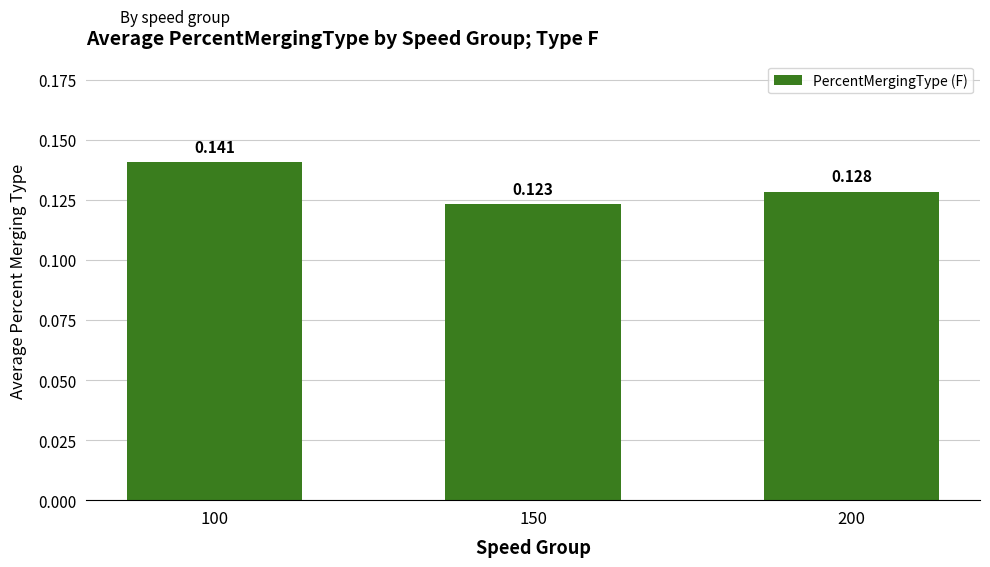

At which label is the value closest to 0?

150